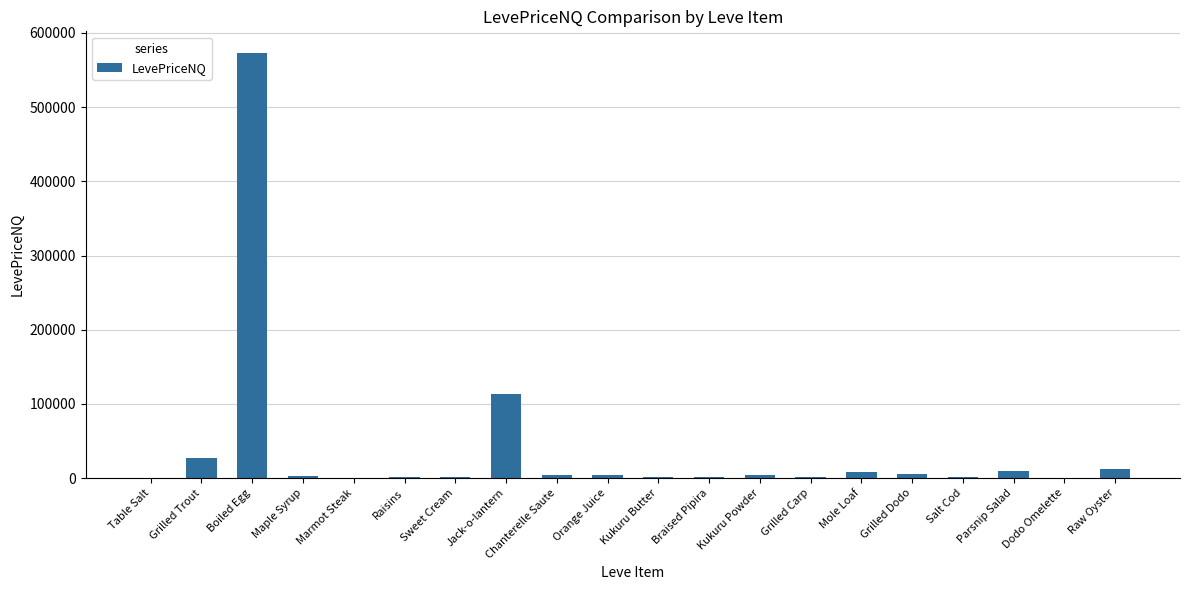

How many values exceed 3813?

10